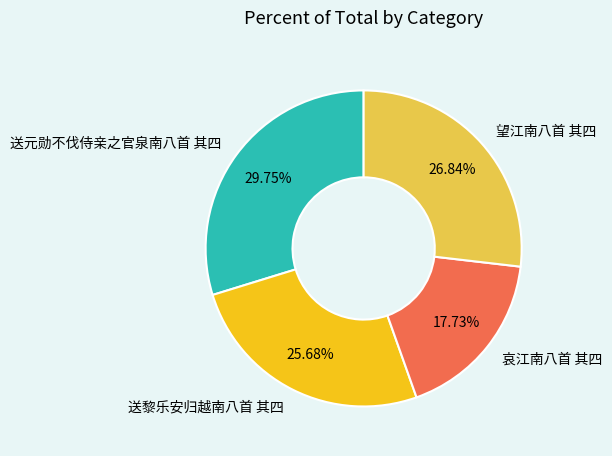

What is the total percentage of 望江南八首 其四 and 送黎乐安归越南八首 其四?

52.5%